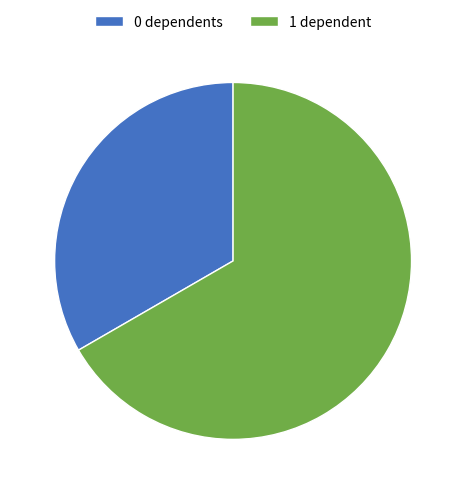

True or false: 0 dependents accounts for 21% of the total.

False